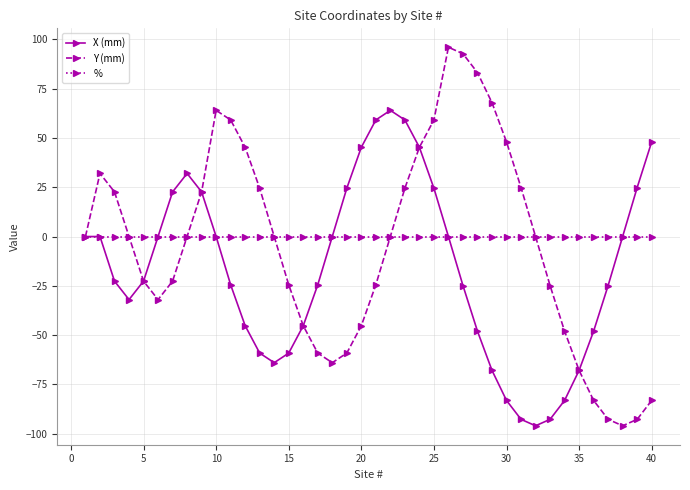

Which series has the widest spread of values?

Y (mm)